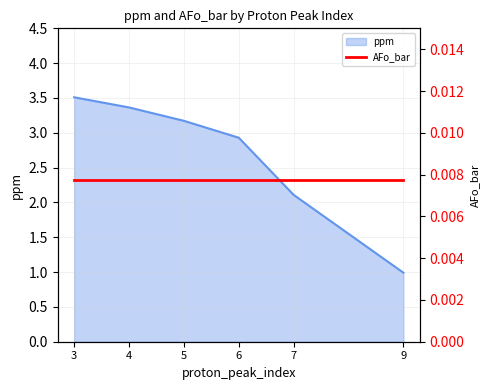

List the labels in order of value, largest first.

3, 4, 5, 6, 7, 9